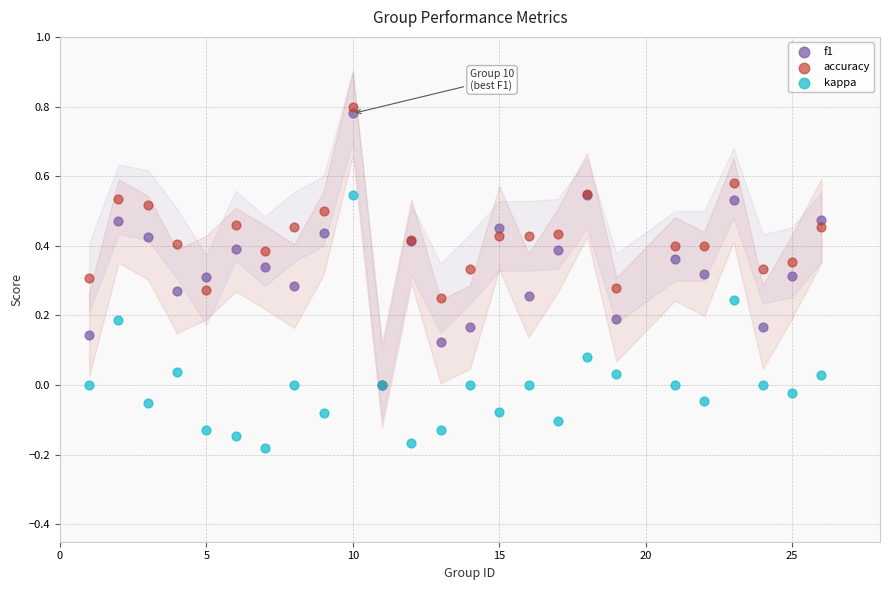

What are all the series names shown in the legend?

f1, accuracy, kappa